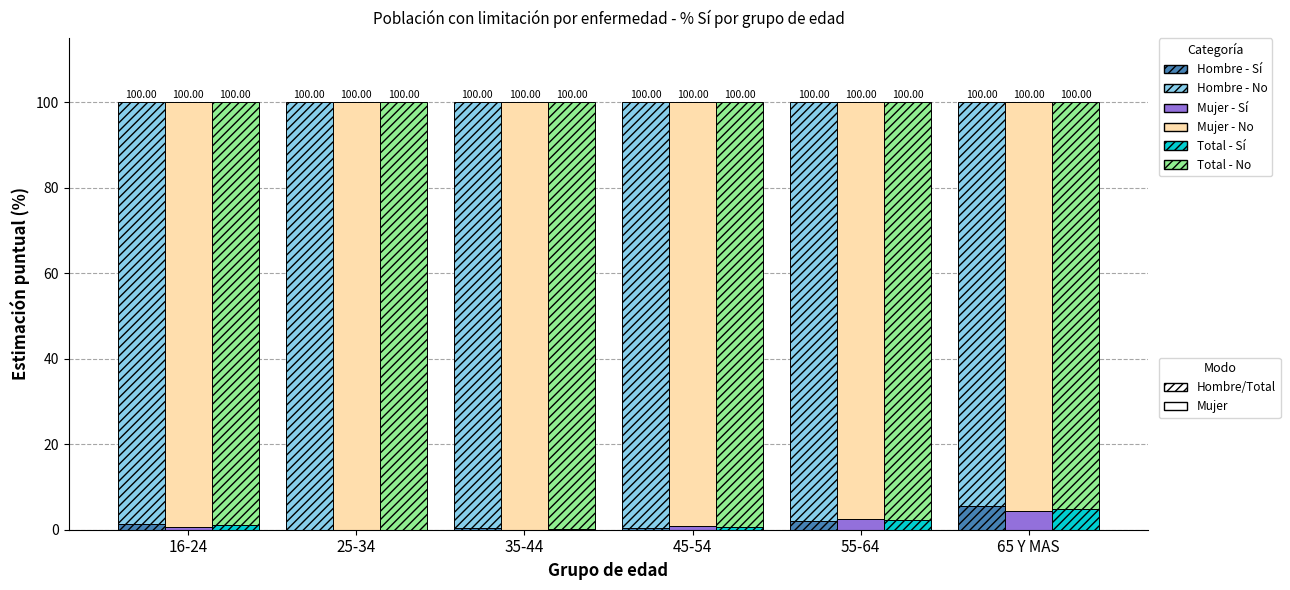

What is the difference between the Total - No values at 35-44 and 65 Y MAS?

4.7